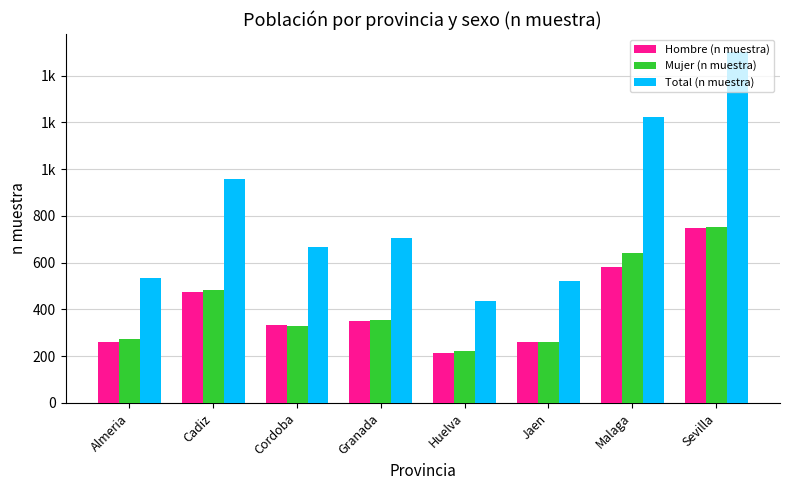

What is the difference between the maximum and minimum values in the Mujer (n muestra) series?

531